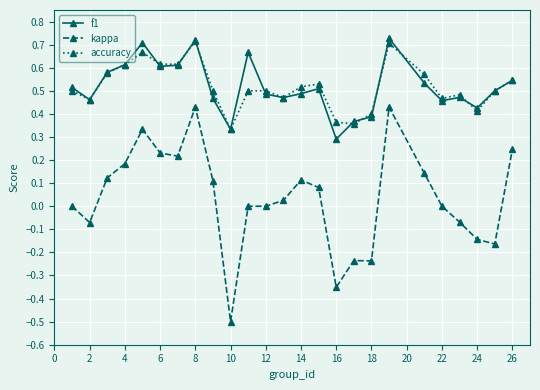

True or false: accuracy and kappa intersect in this chart.

False